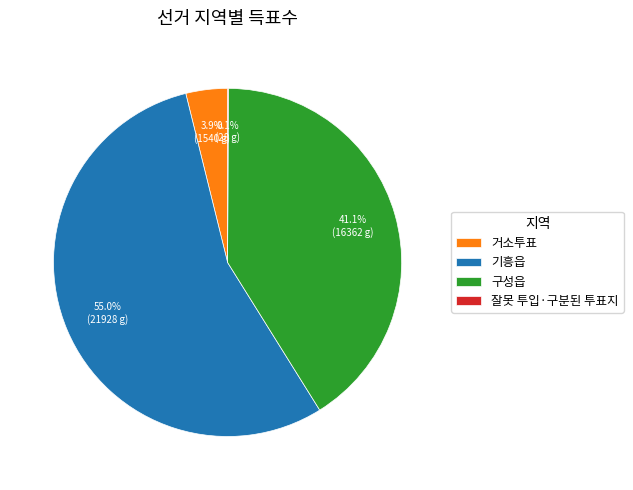

Is there any slice that represents more than half of the pie?

Yes